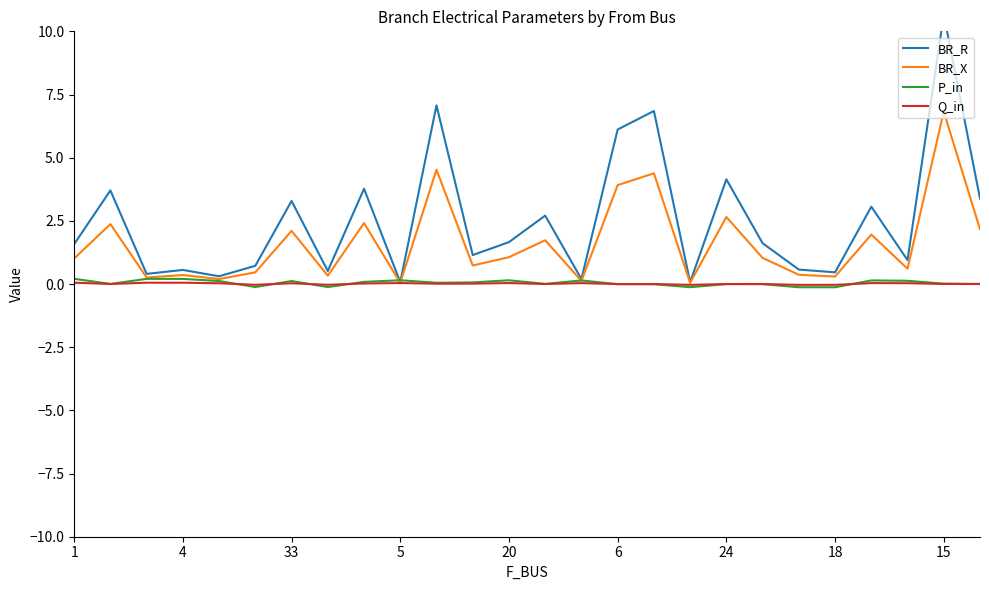

In BR_R, how many points are higher than both neighbors (excluding endpoints)?

10